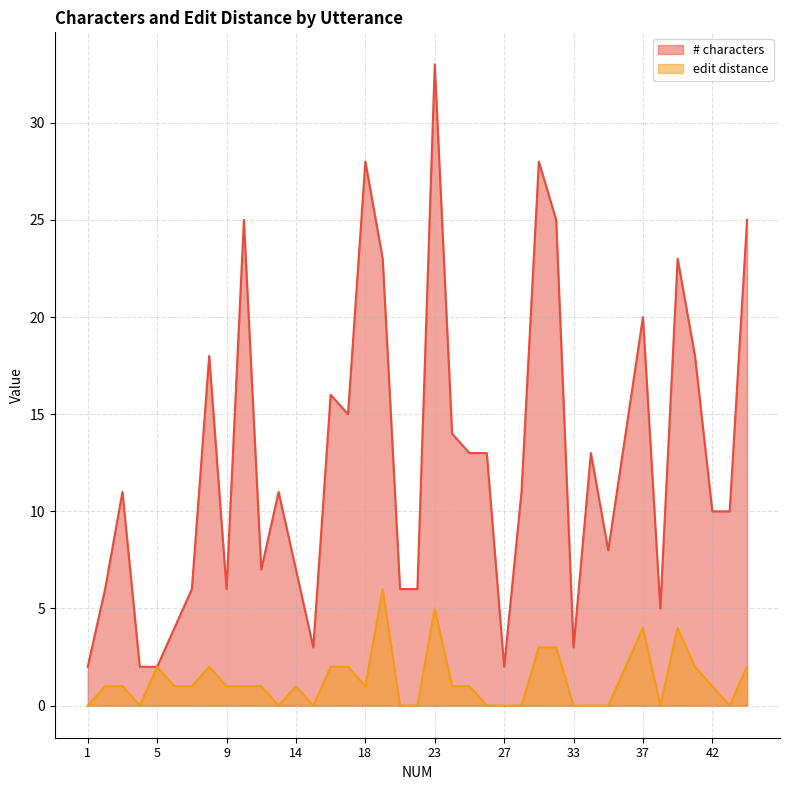

What is the value of the # characters point at the 32nd from the left?

14